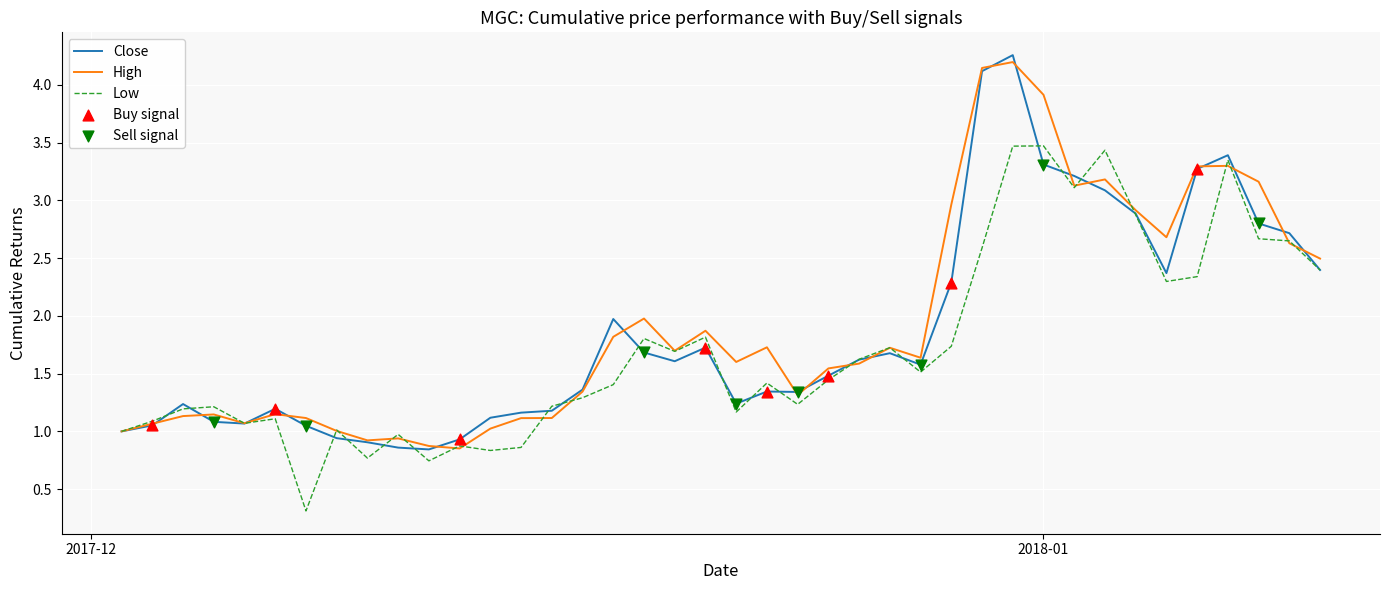

What is the maximum value for Low?

3.5